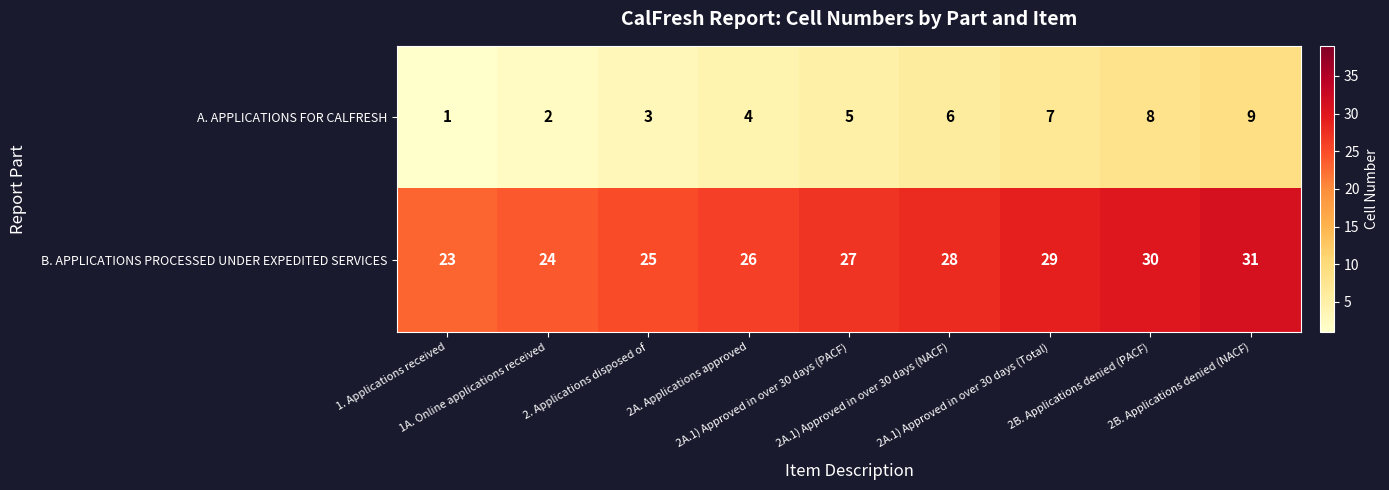

What is the lowest value of the B. APPLICATIONS PROCESSED UNDER EXPEDITED SERVICES series?

23